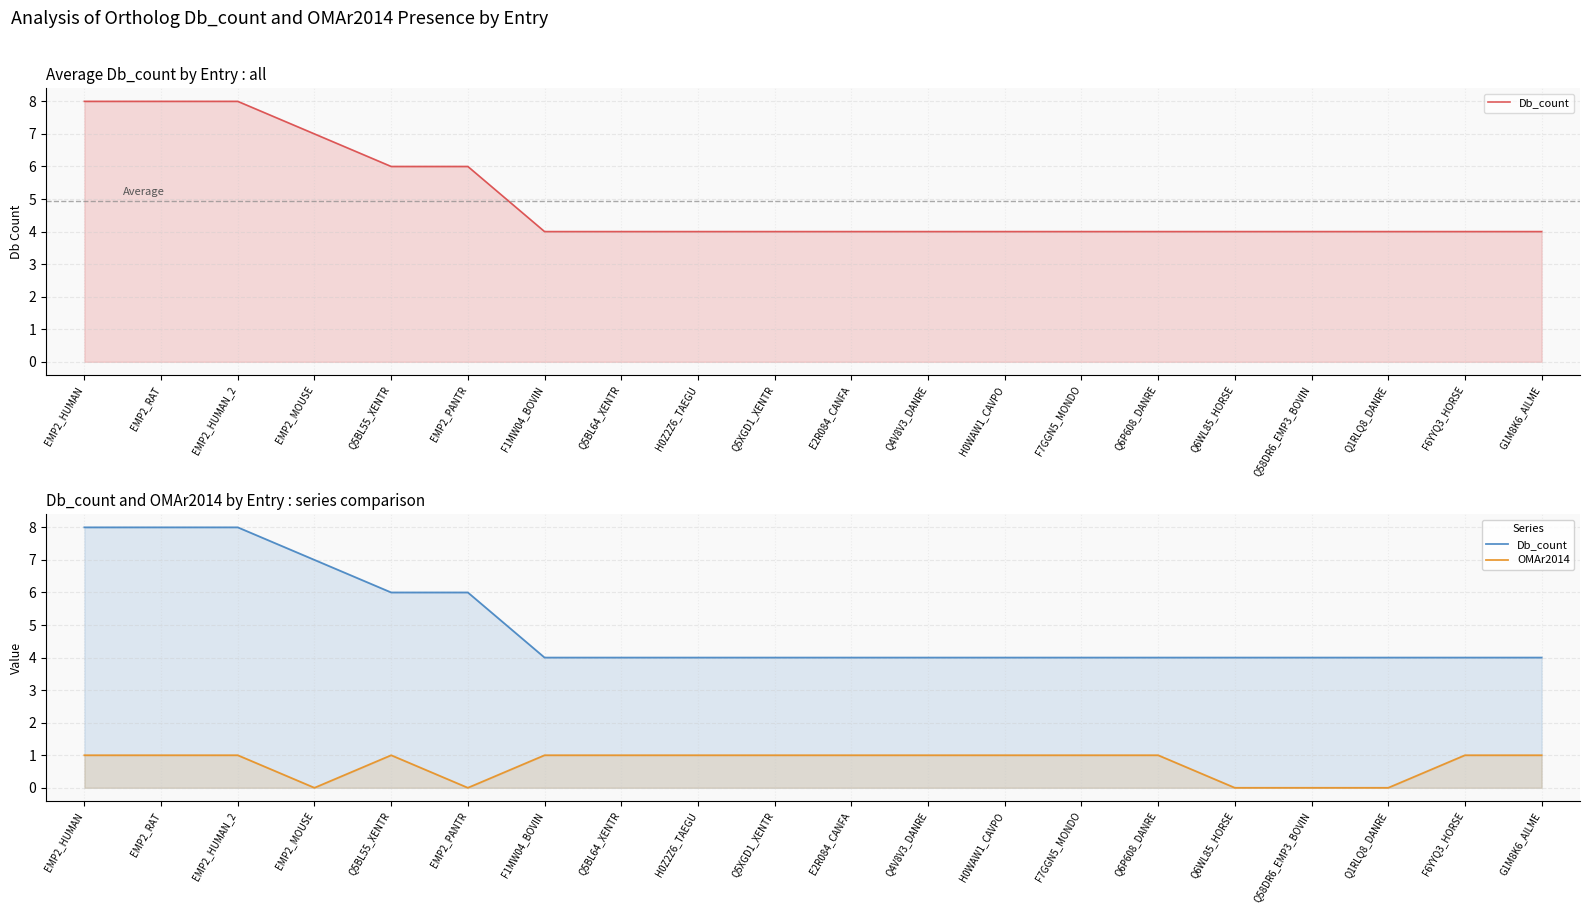

At Q5BL64_XENTR, list the series in order from largest to smallest.

Db_count, OMAr2014